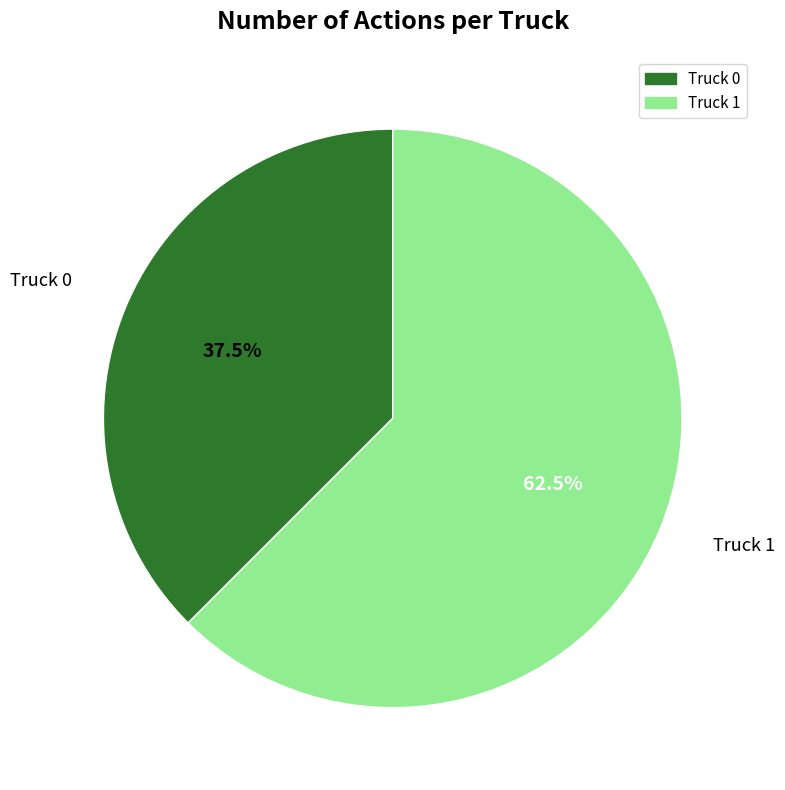

Do Truck 1 and Truck 0 together represent more than half of the pie?

Yes